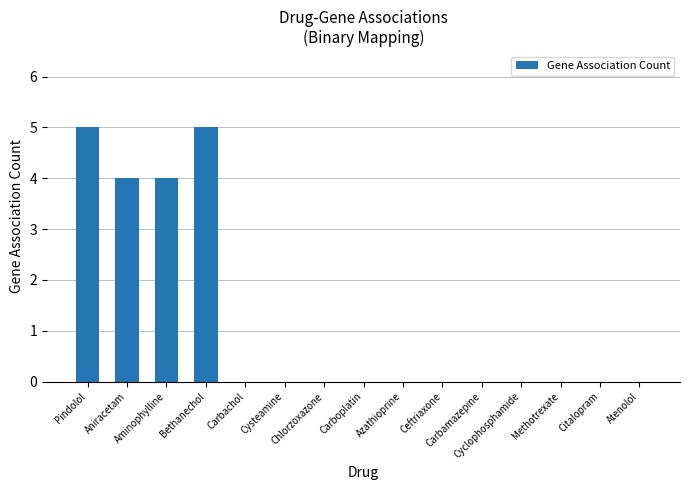

What is the sum of all values?

18